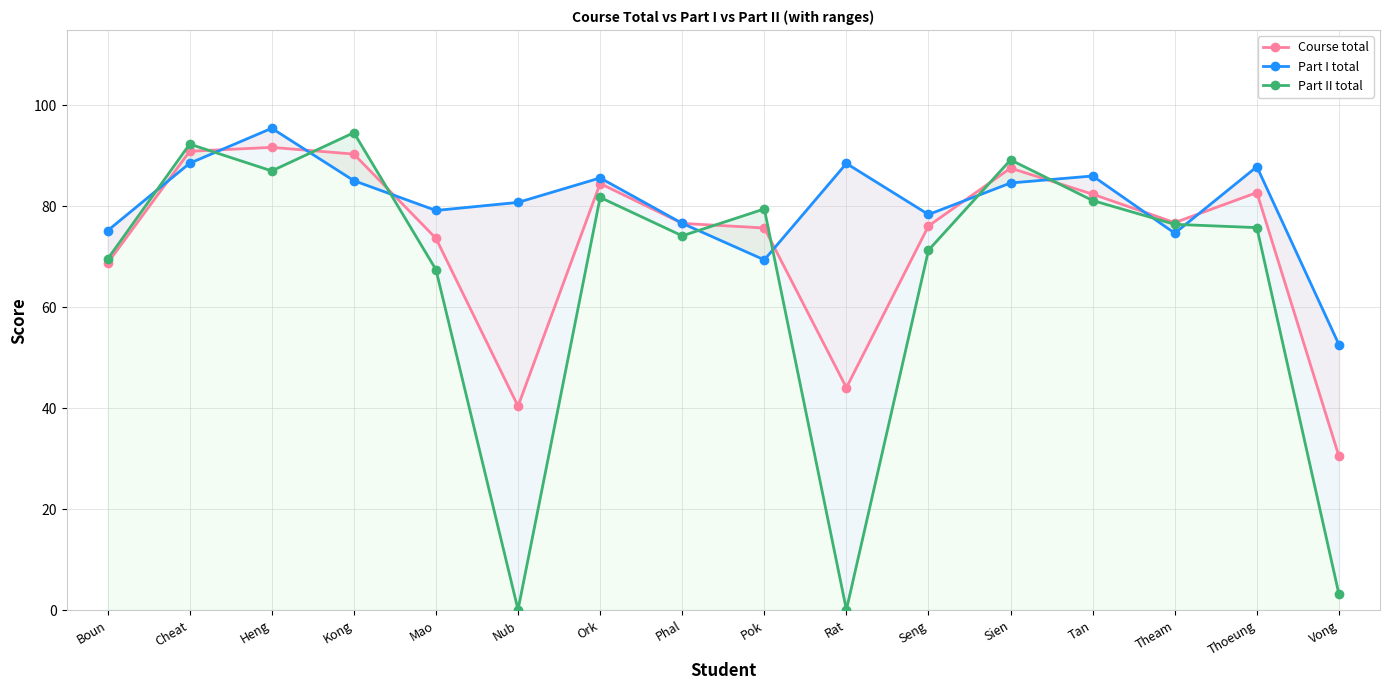

Rank the categories by Part I total value from highest to lowest.

Heng, Cheat, Rat, Thoeung, Tan, Ork, Kong, Sien, Nub, Mao, Seng, Phal, Boun, Theam, Pok, Vong